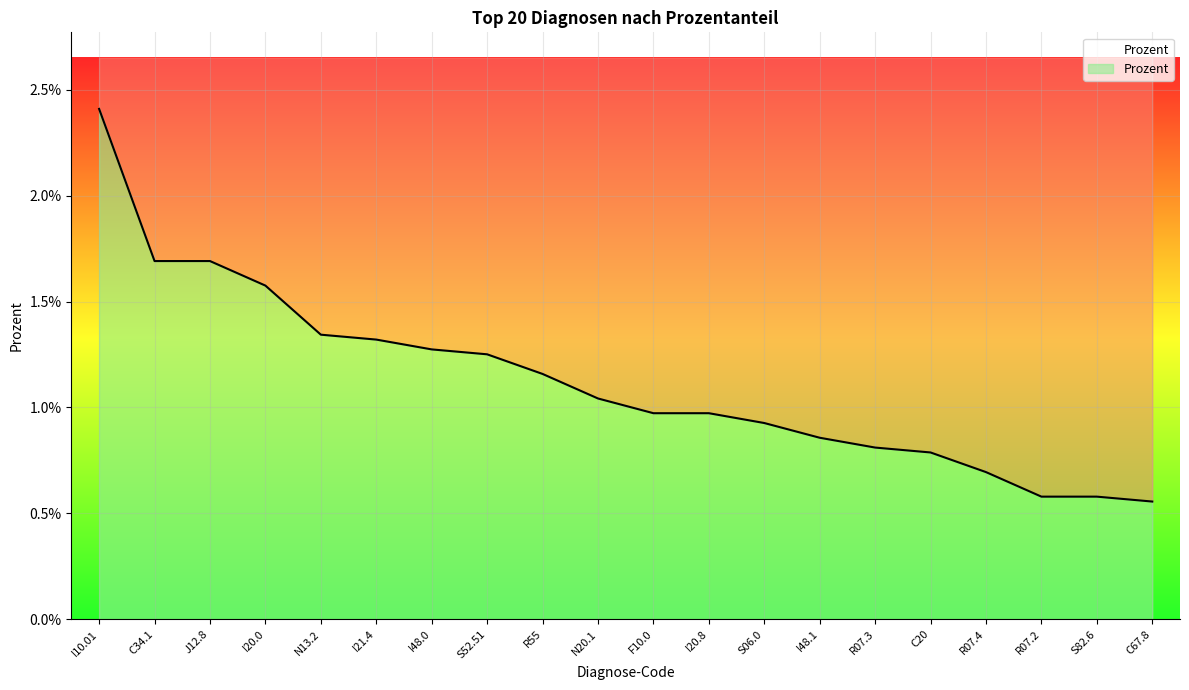

Does the chart display data point markers on the line(s)?

No